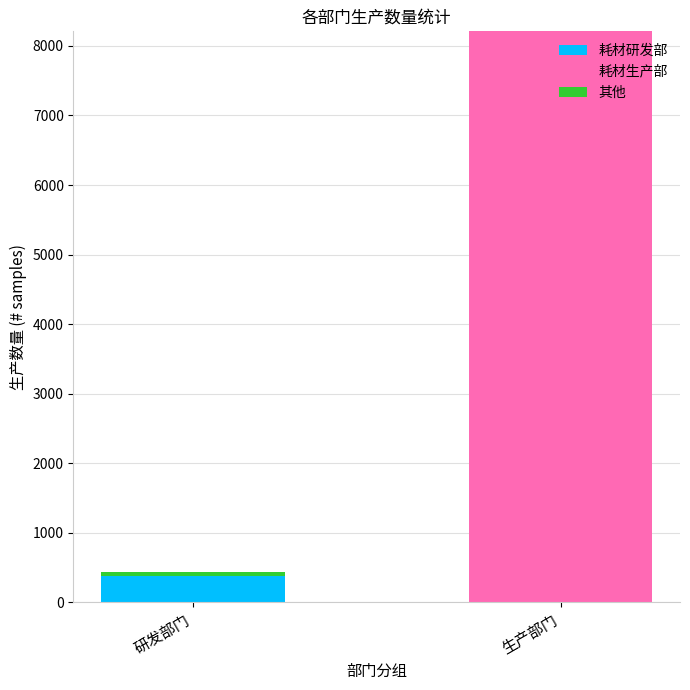

Which category has the highest value in the 耗材研发部 series?

研发部门